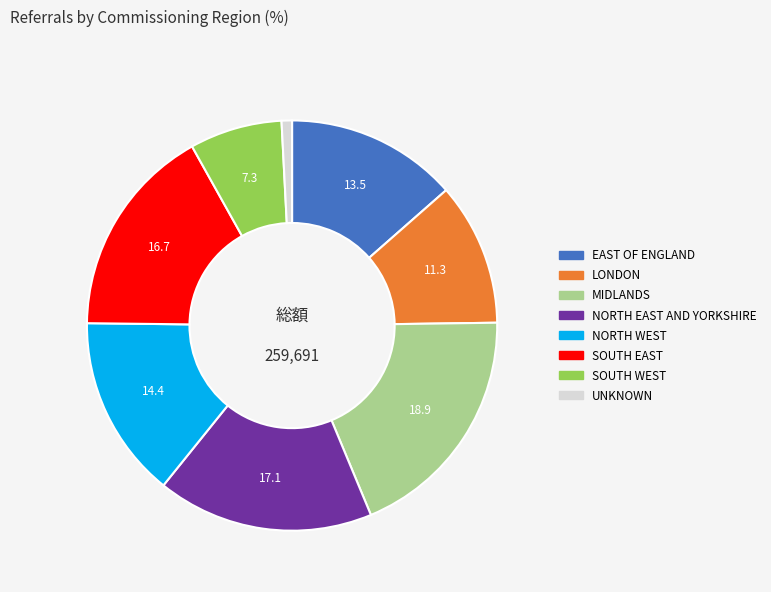

Which has a higher value, EAST OF ENGLAND or LONDON?

EAST OF ENGLAND